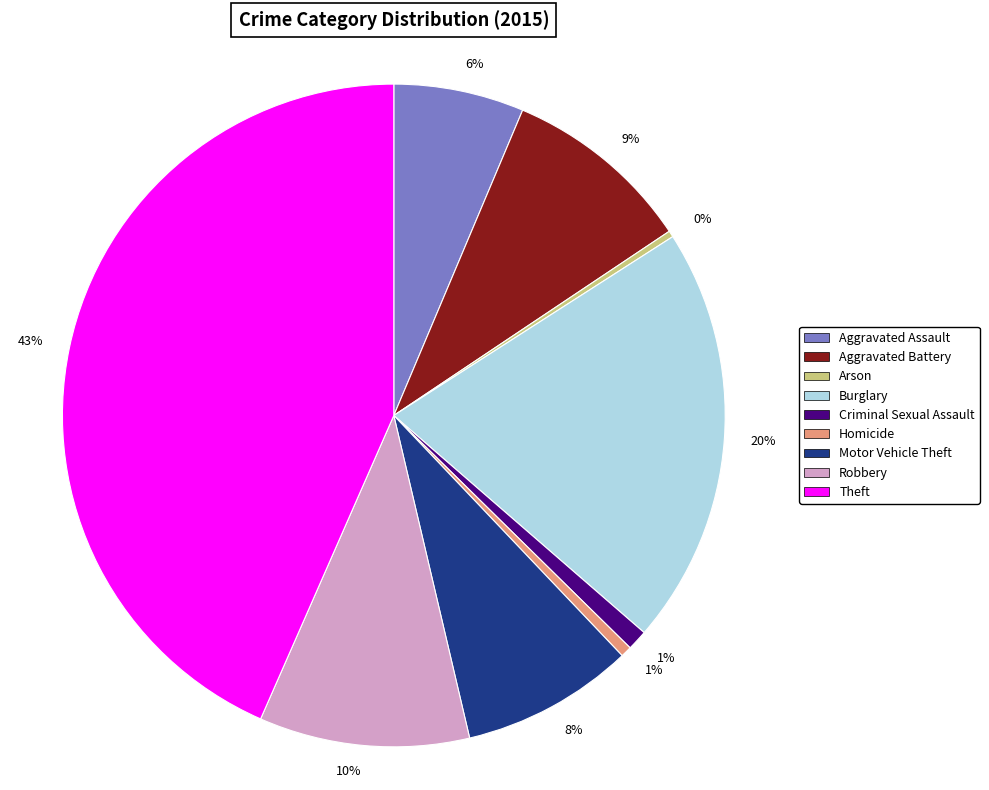

Is there a majority slice in this chart?

No